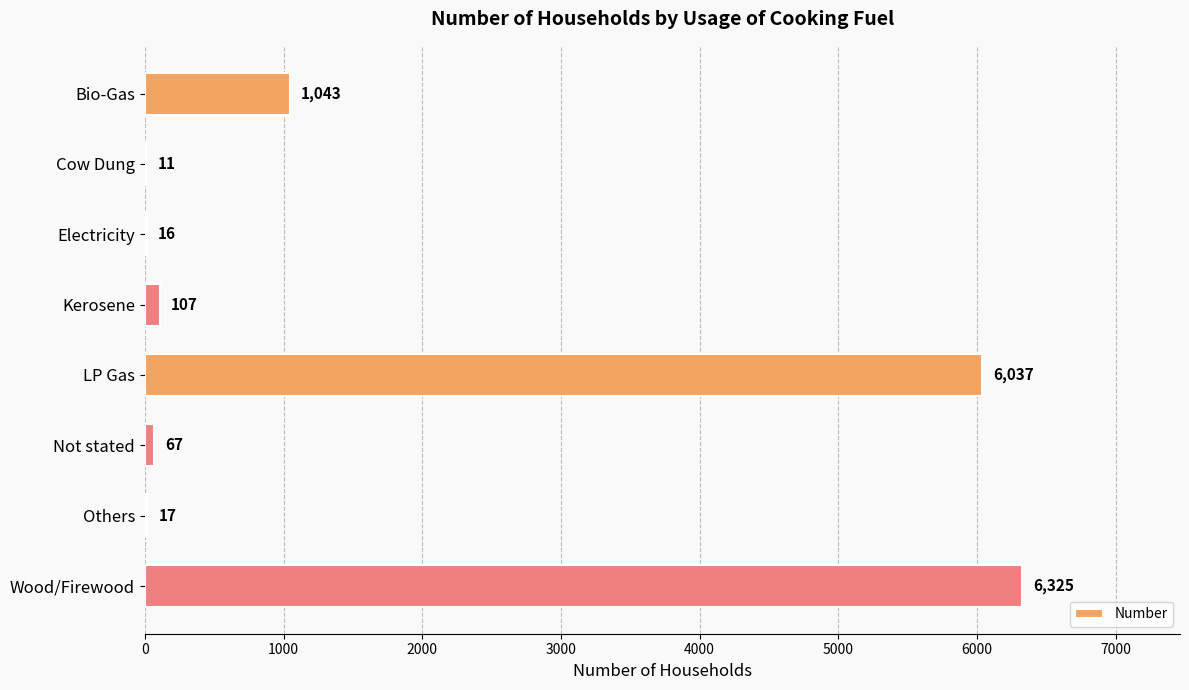

What is the sum of the values at Electricity and Wood/Firewood?

6341